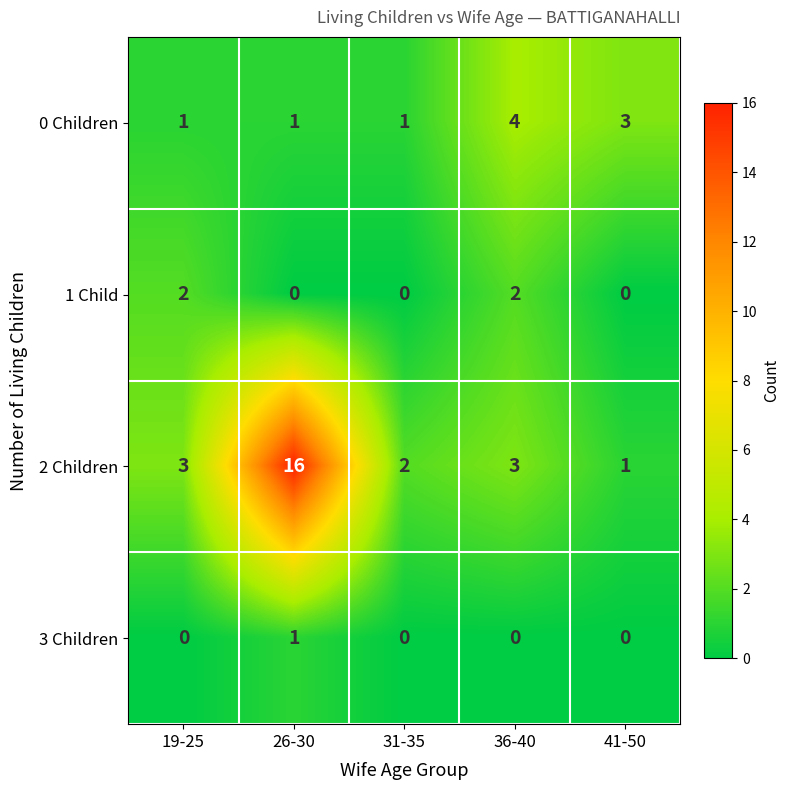

Rank the series by their maximum value, from highest to lowest.

2 Children, 0 Children, 1 Child, 3 Children